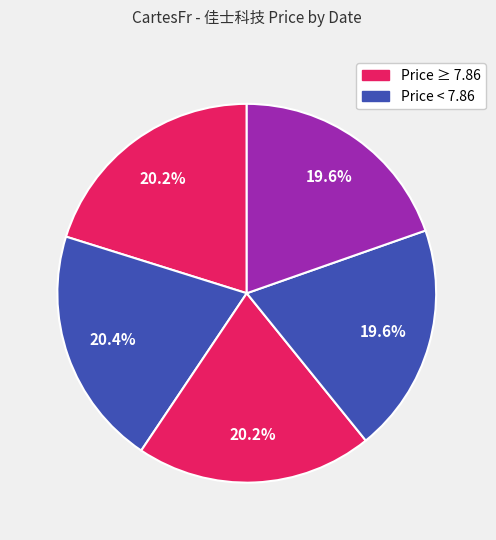

Count the number of slices in the pie.

5